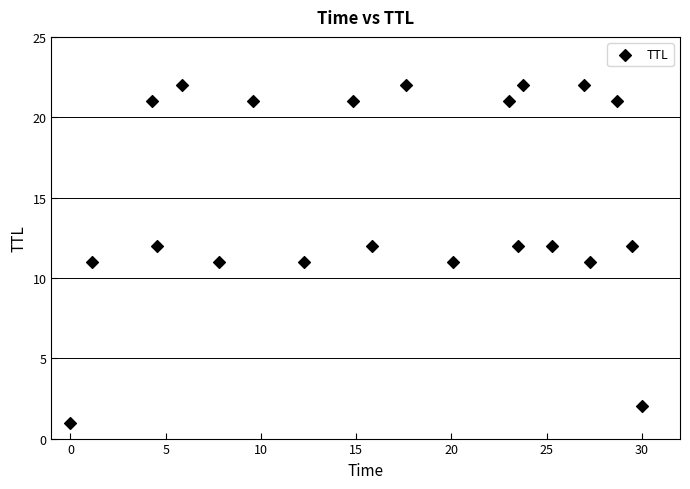

What is the range of Y values (max minus min)?

21